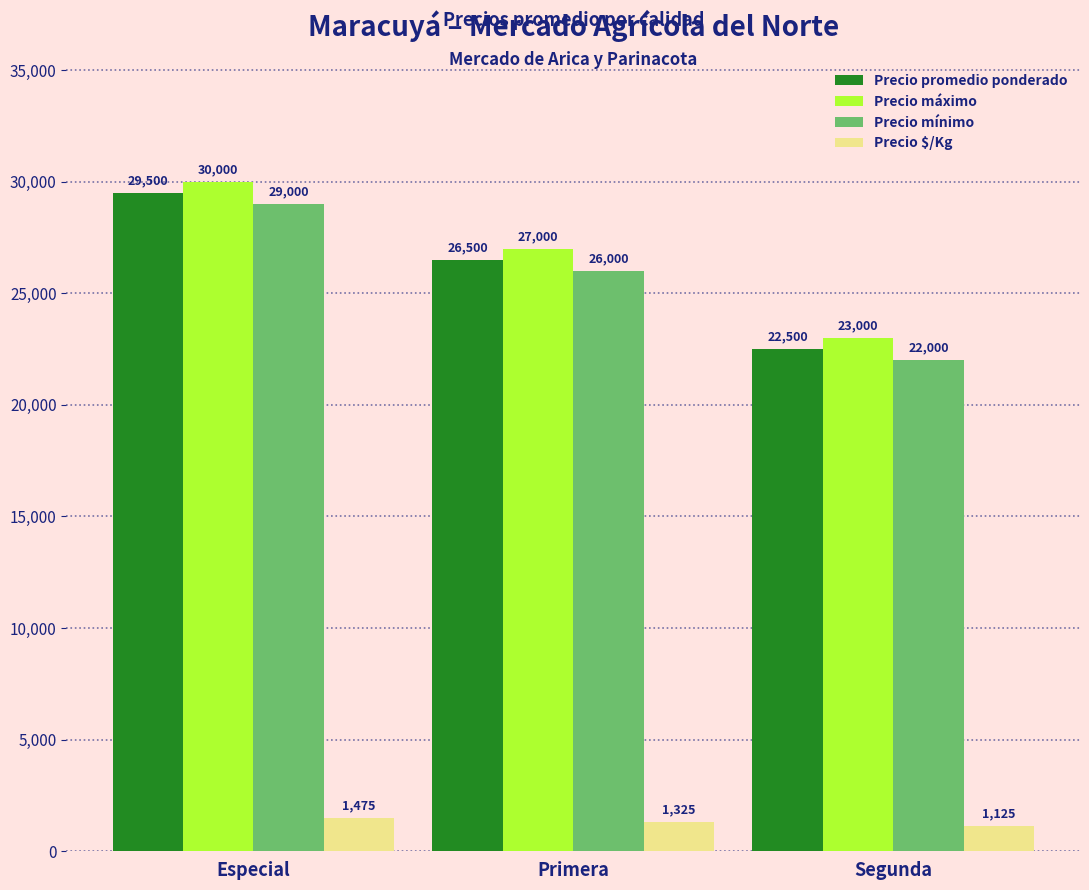

What is the average value of the Precio $/Kg series?

1308